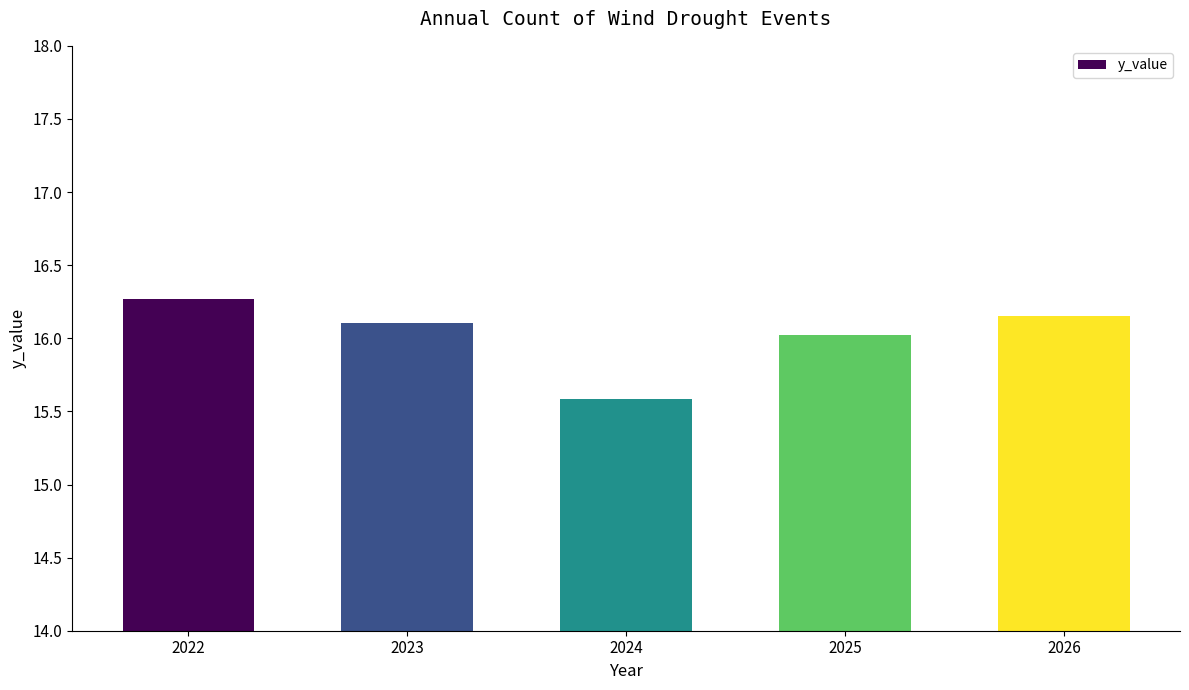

True or false: the data shows 7.1 at 2024.

False